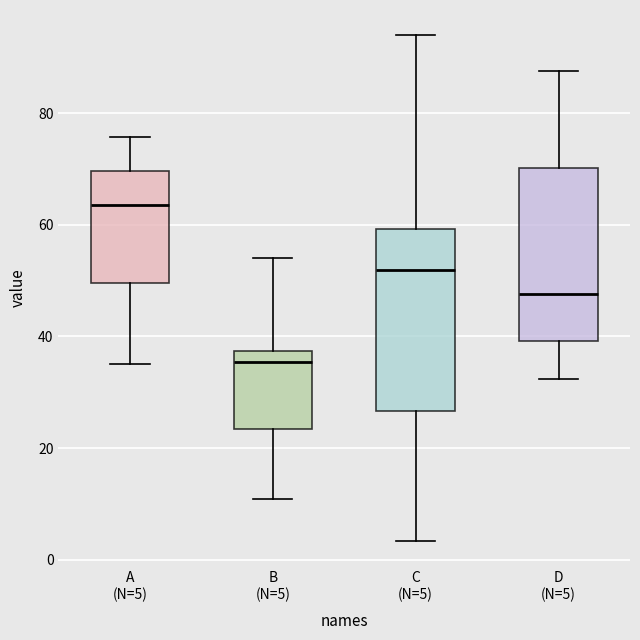

Reading left to right, read every box against the y-axis: the position of its median line, the range the box covers, and the ends of its whiskers. The values are not printed on the chart, so give them approximately, as read against the axis.

A (N=5): median 64, box 50 to 70, whiskers 36 to 76
B (N=5): median 36, box 24 to 38, whiskers 10 to 54
C (N=5): median 52, box 26 to 60, whiskers 4 to 94
D (N=5): median 48, box 40 to 70, whiskers 32 to 88